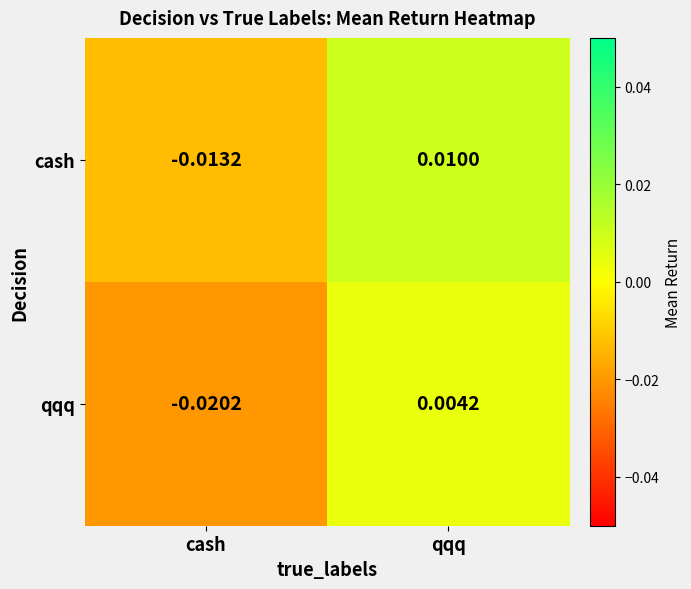

At which label is cash closest to 0?

qqq